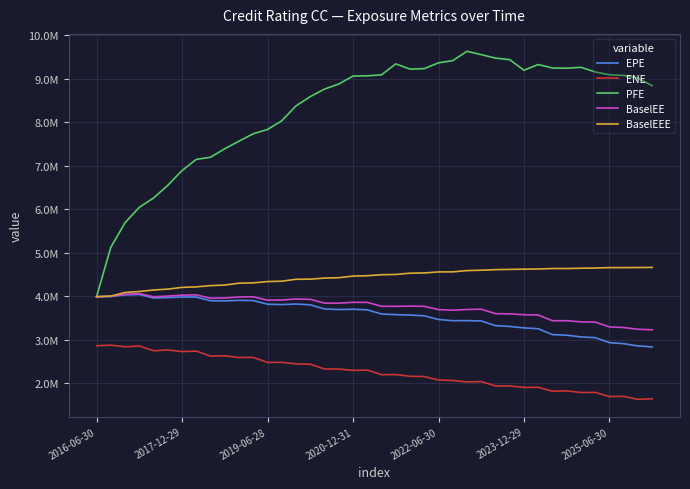

What are all the series names shown in the legend?

EPE, ENE, PFE, BaselEE, BaselEEE